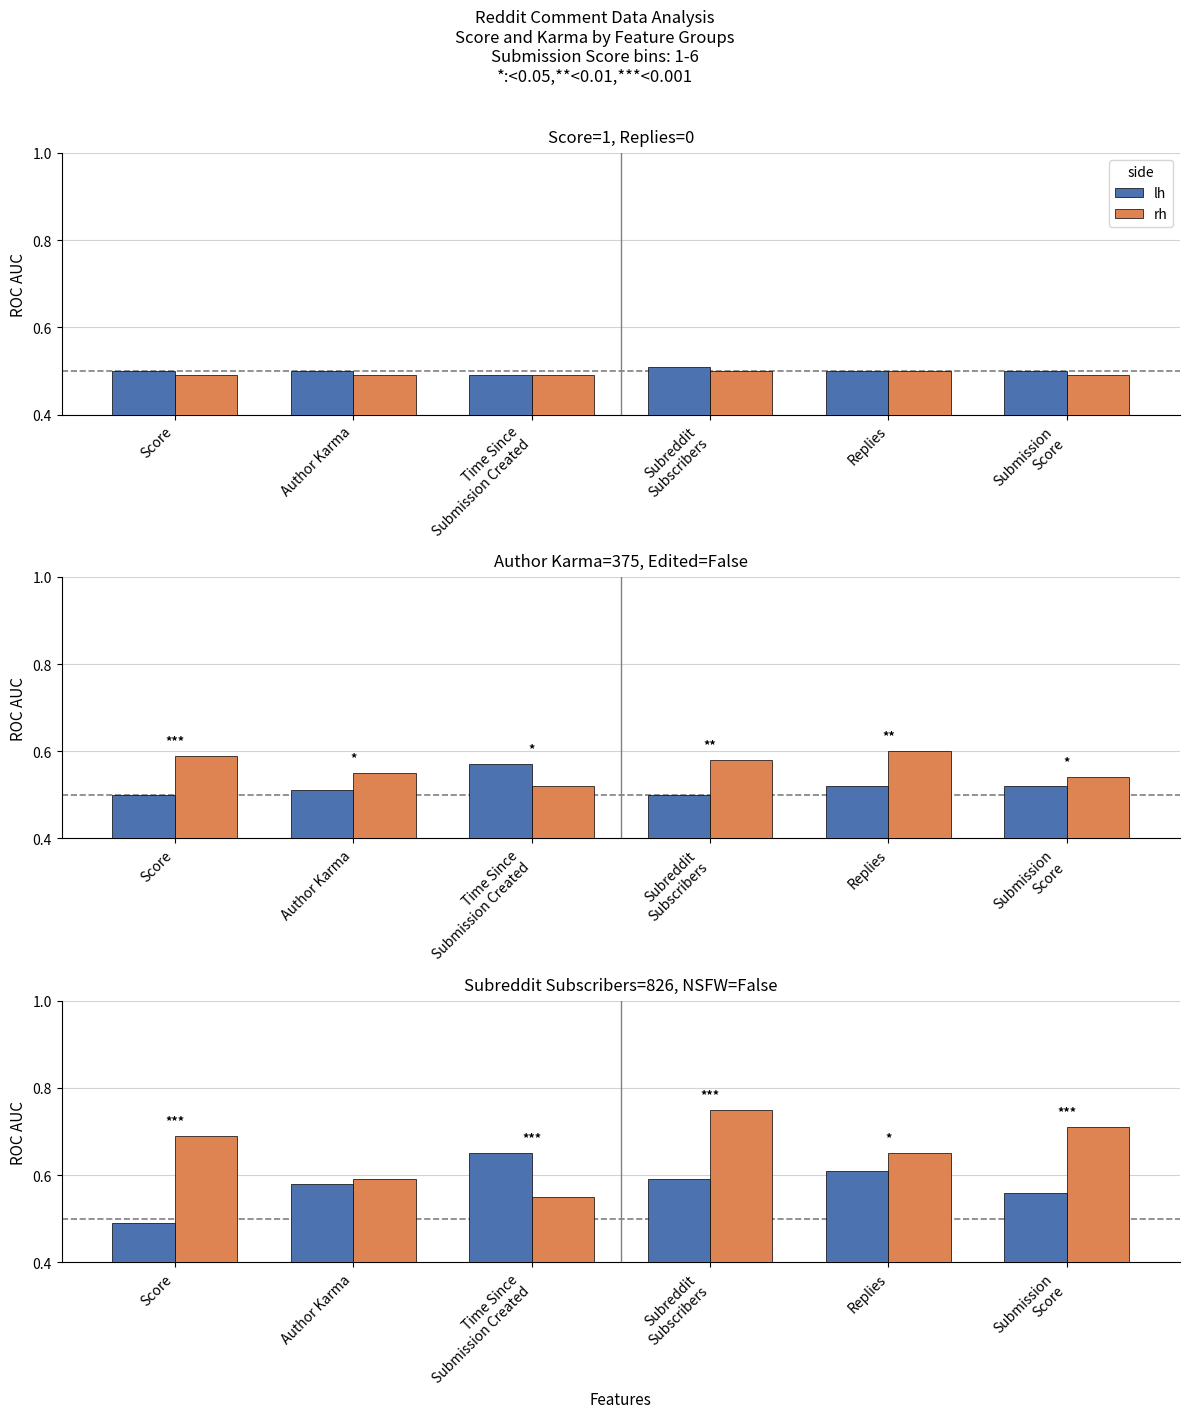

What is the maximum value shown in the chart?

0.8